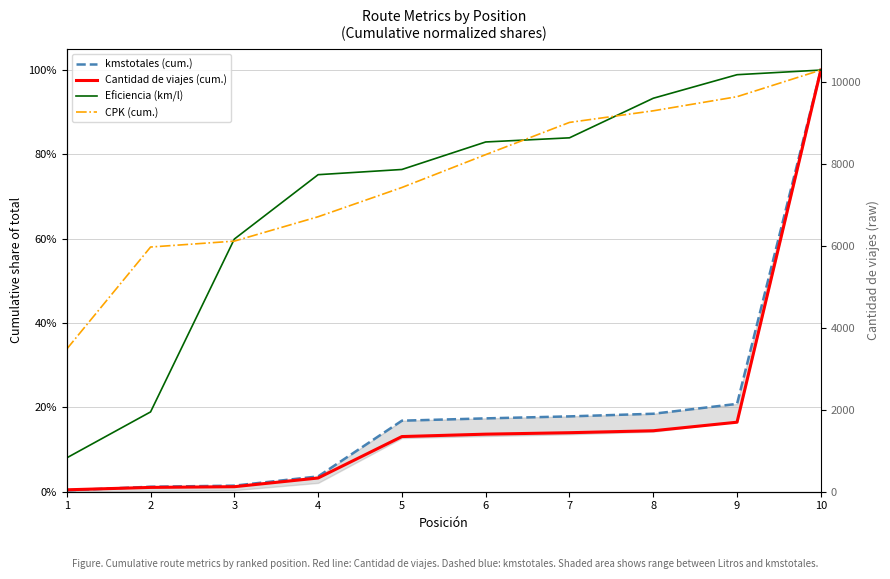

At which category does the chart reach its peak across all series?

10